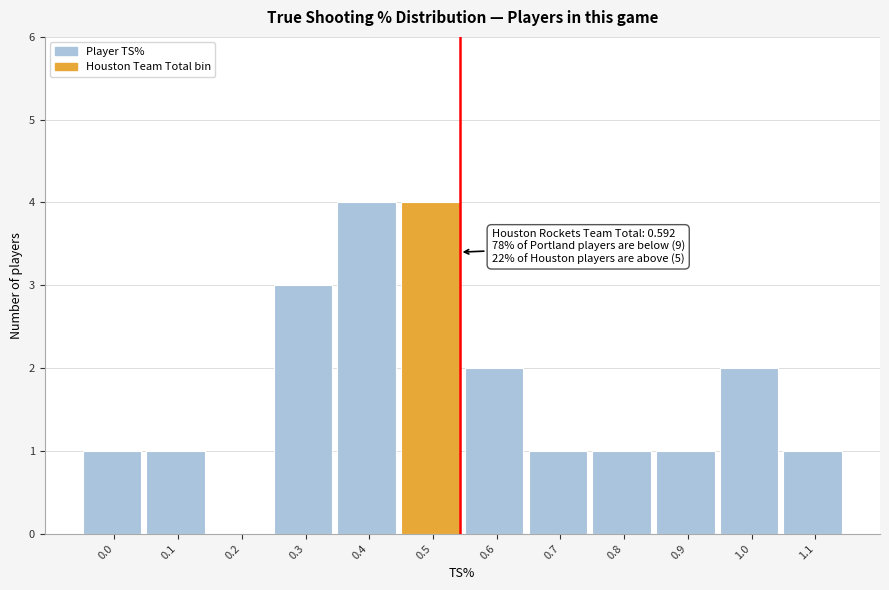

Reading left to right, list all the values displayed in this chart.

0.0=1	0.1=1	0.2=0	0.3=3	0.4=4	0.5=4	0.6=2	0.7=1	0.8=1	0.9=1	1.0=2	1.1=1